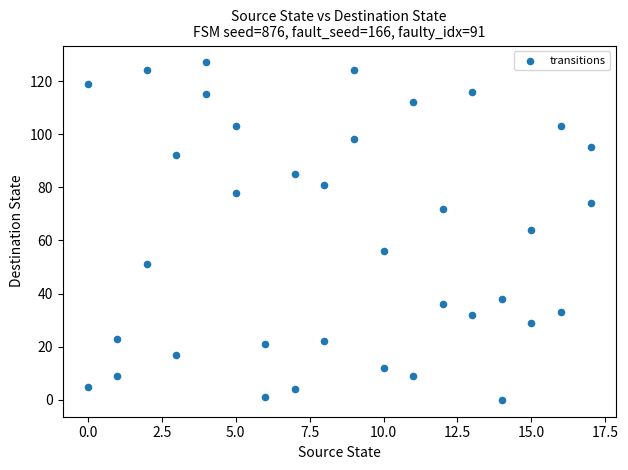

What is the range of Y values (max minus min)?

127